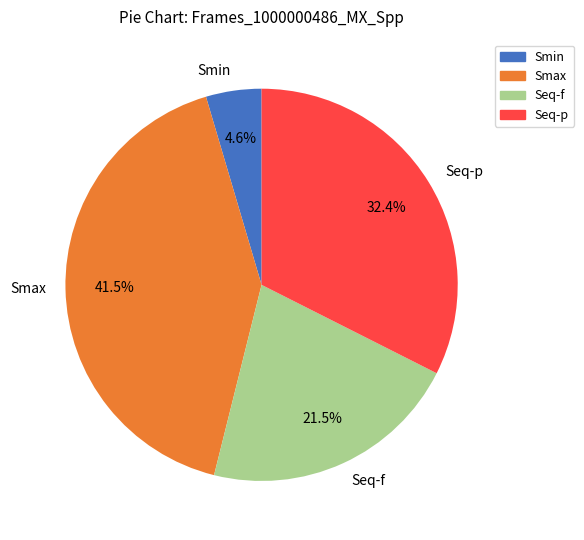

What percentage do Seq-p and Seq-f together represent?

53.9%